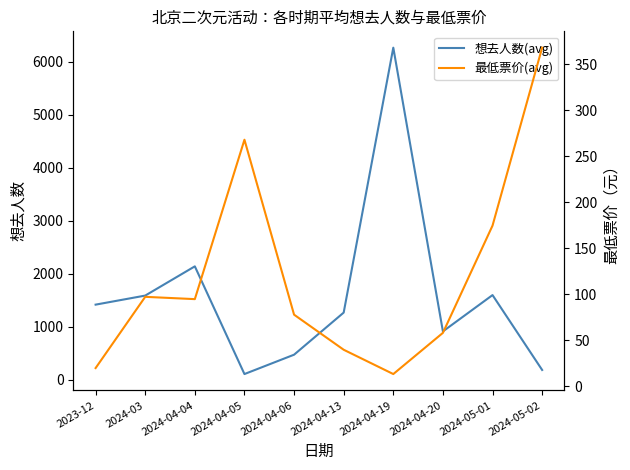

How many categories are shown in the chart?

10